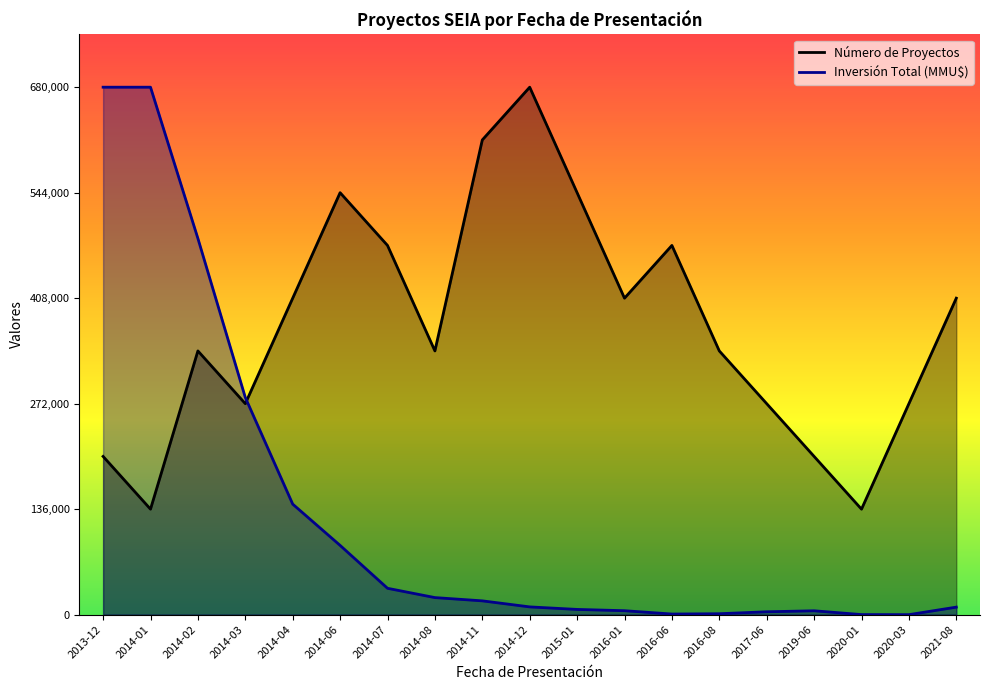

Does the chart have visible grid lines?

No